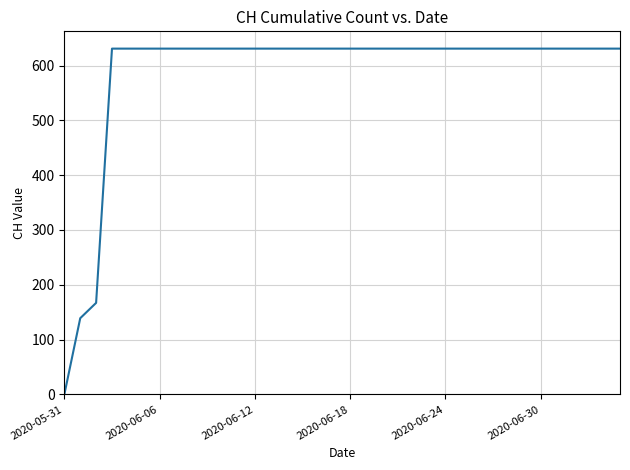

What is the maximum value shown in the chart?

631